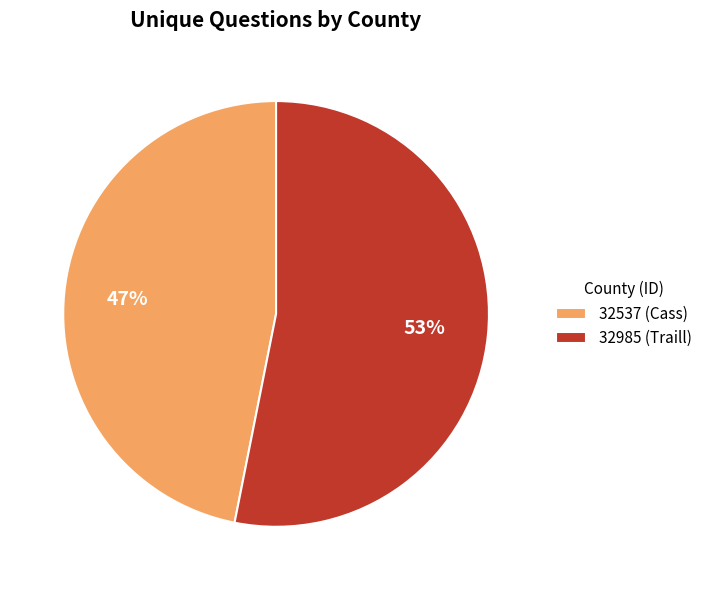

To the nearest percent, what portion does 32985 (Traill) represent?

53%